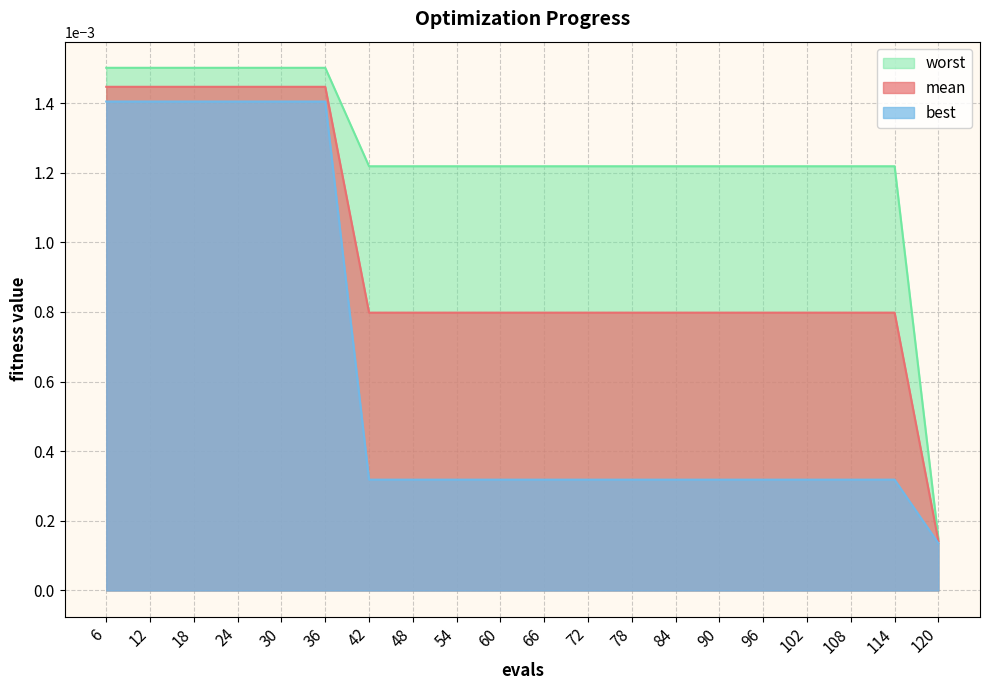

At which label does worst reach its peak?

6